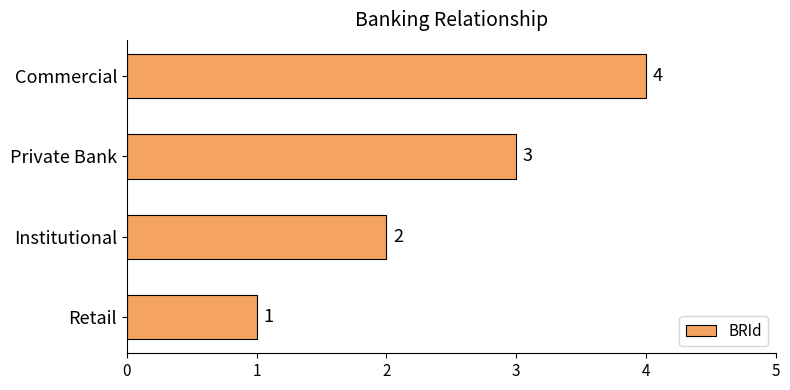

Between Retail and Private Bank, which is larger?

Private Bank